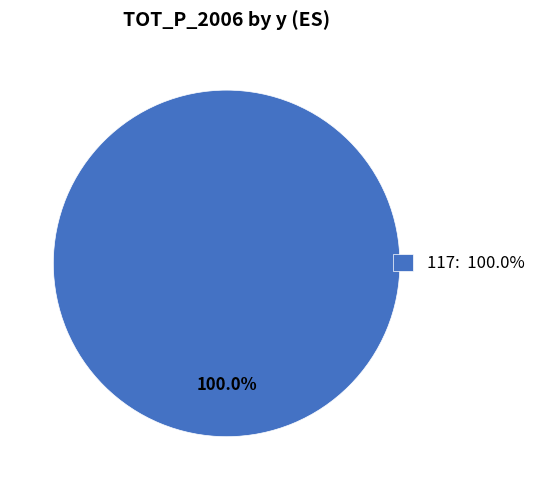

Rank the categories by value from lowest to highest.

117: 100.0%